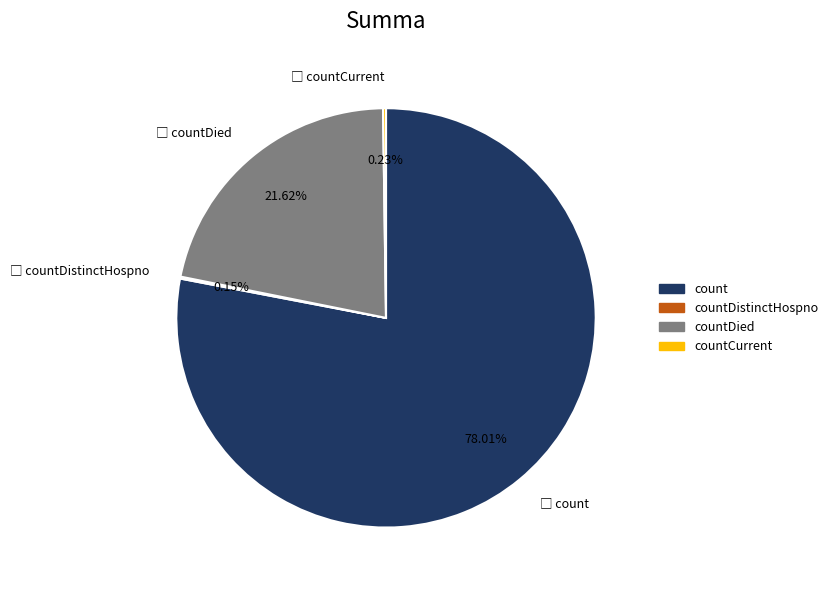

Is there any slice that represents more than half of the pie?

Yes